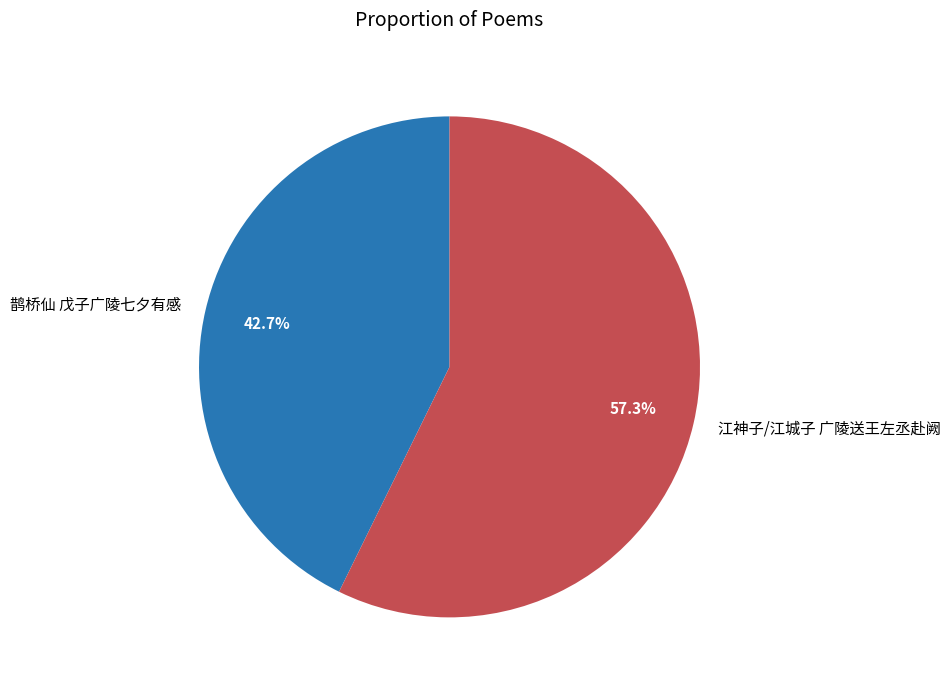

To the nearest percent, what is the difference between the largest and smallest slice percentages?

15%